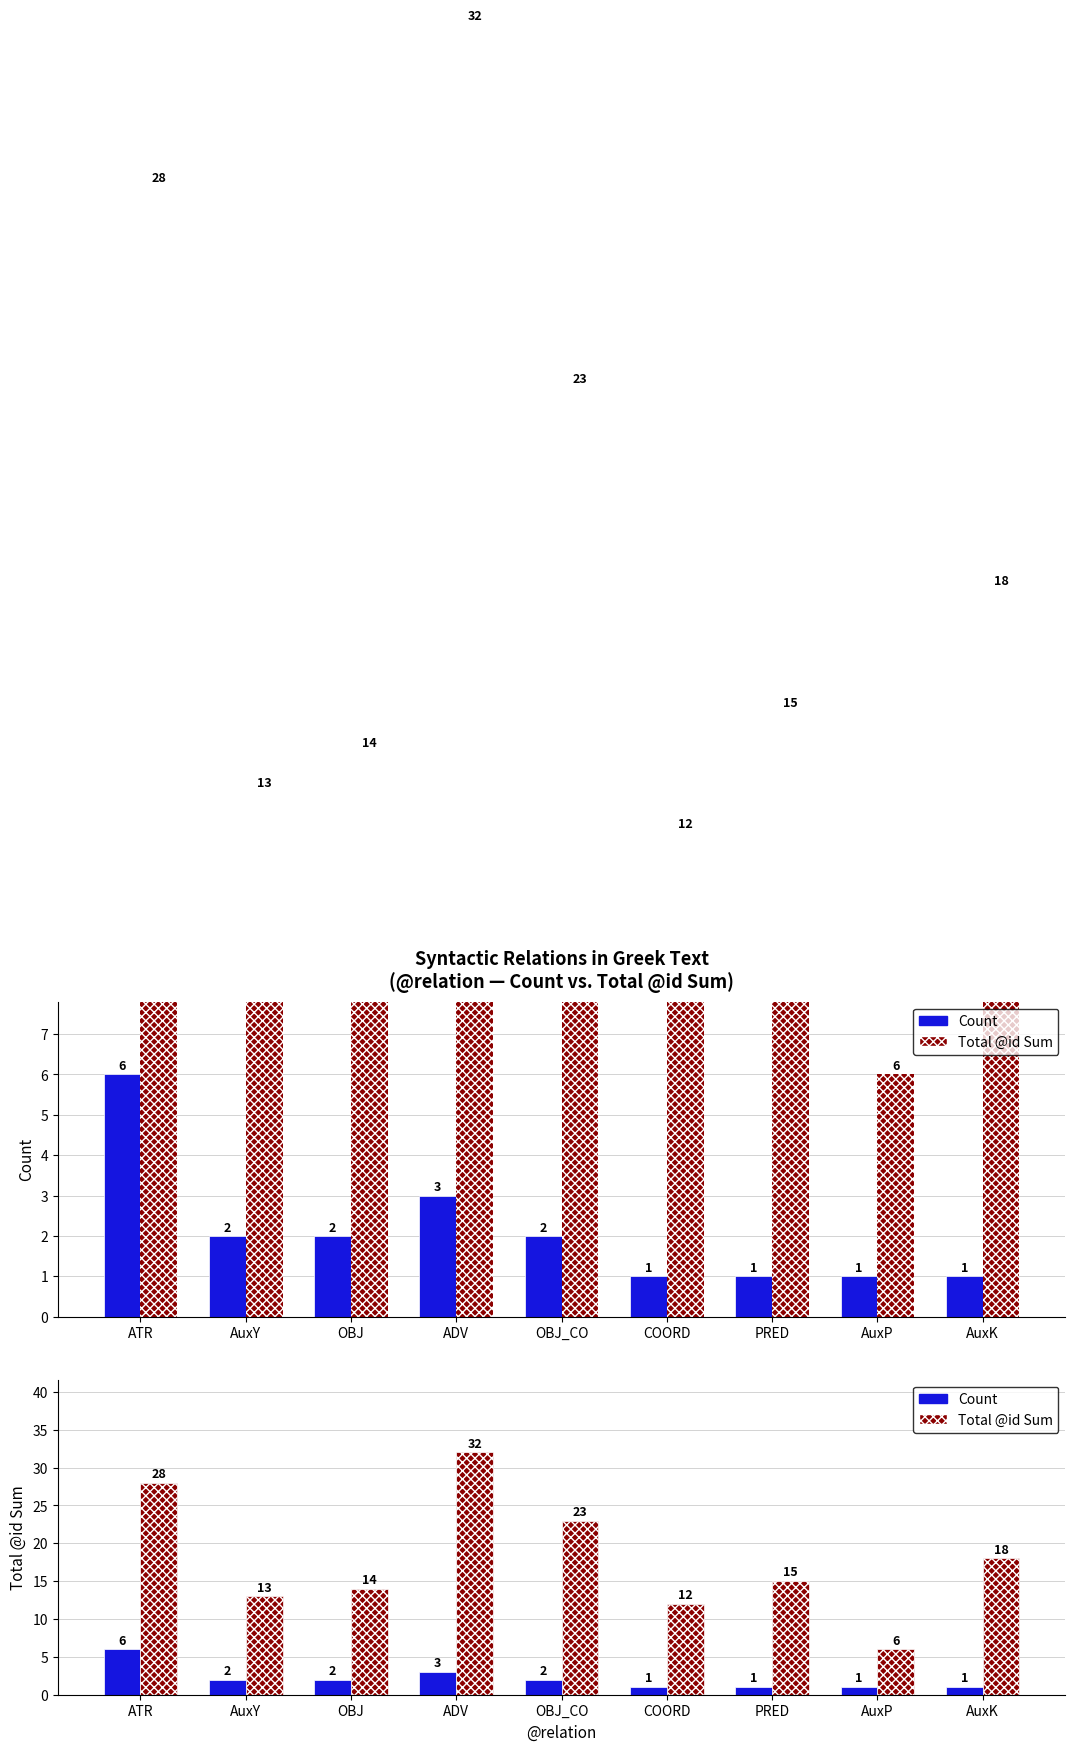

Rank the series by their average value, from highest to lowest.

Total @id Sum, Count